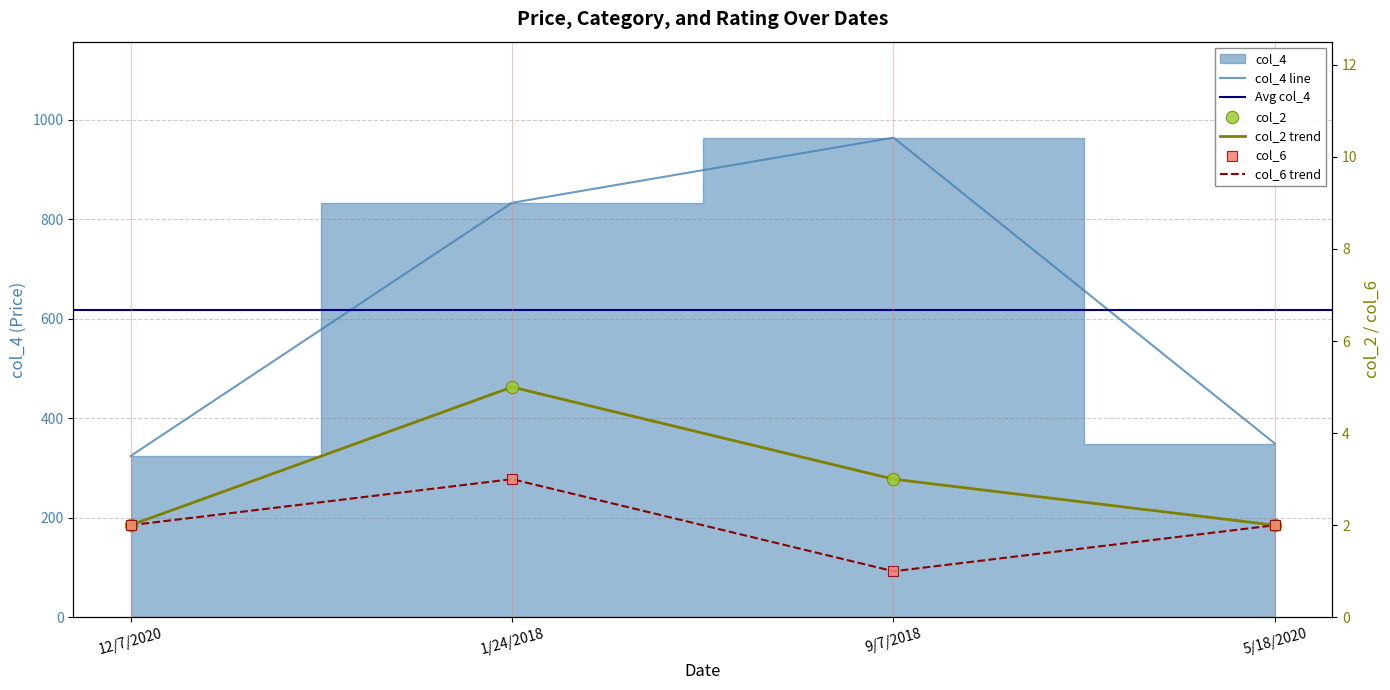

What are all the series names shown in the legend?

col_4, col_2, col_6